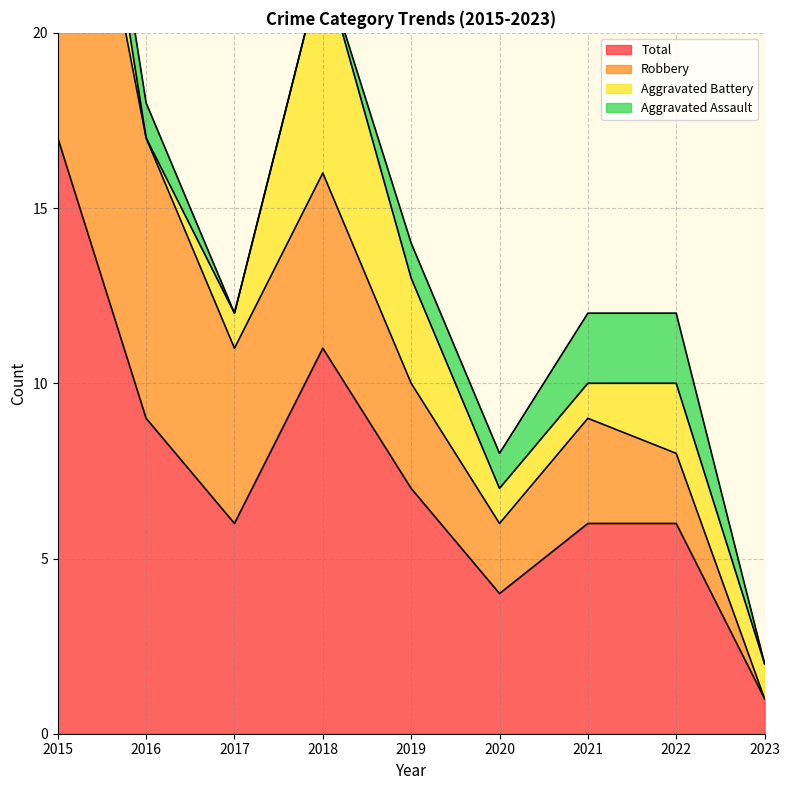

After their last crossing, which series has the higher values: Aggravated Assault or Aggravated Battery?

Aggravated Battery